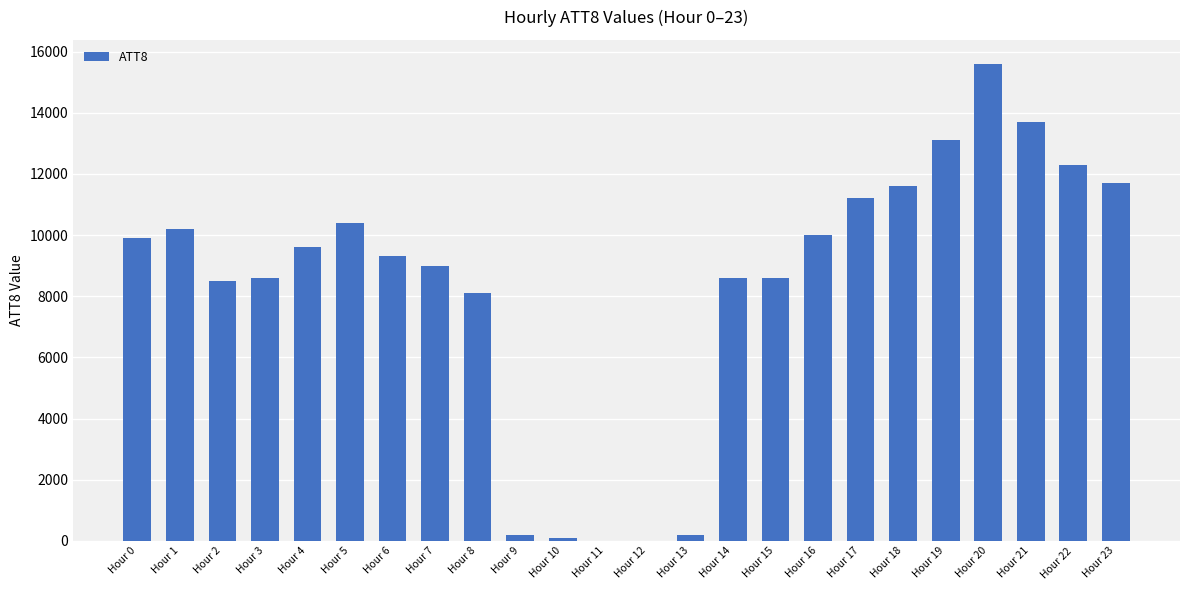

How many series are shown in this chart?

1